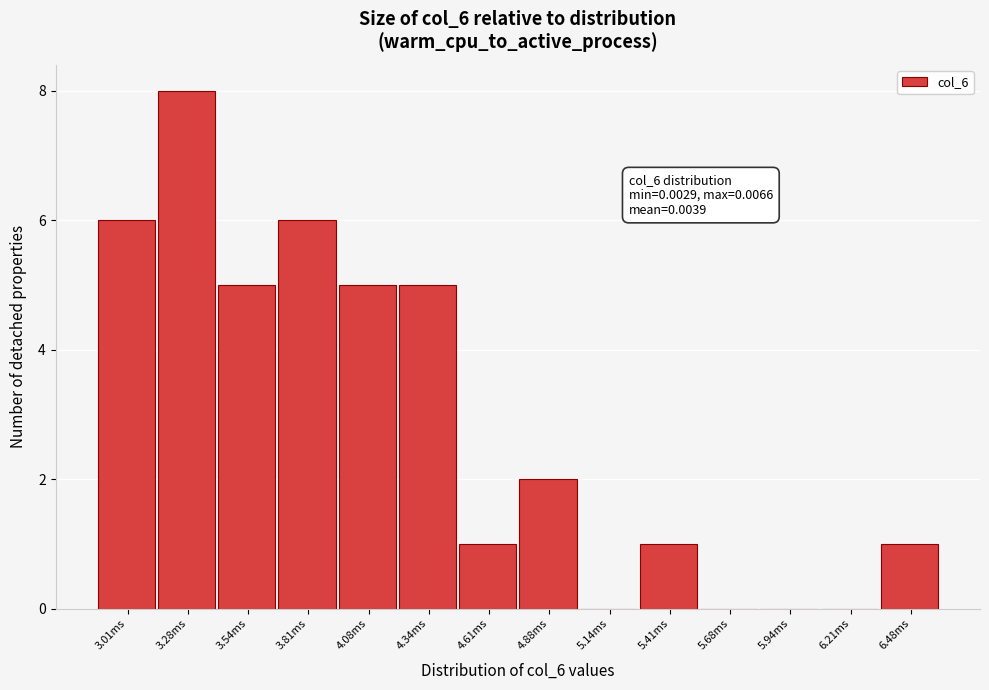

Reading right to left, what are all the values shown in this chart?

6.48ms=1	6.21ms=0	5.94ms=0	5.68ms=0	5.41ms=1	5.14ms=0	4.88ms=2	4.61ms=1	4.34ms=5	4.08ms=5	3.81ms=6	3.54ms=5	3.28ms=8	3.01ms=6